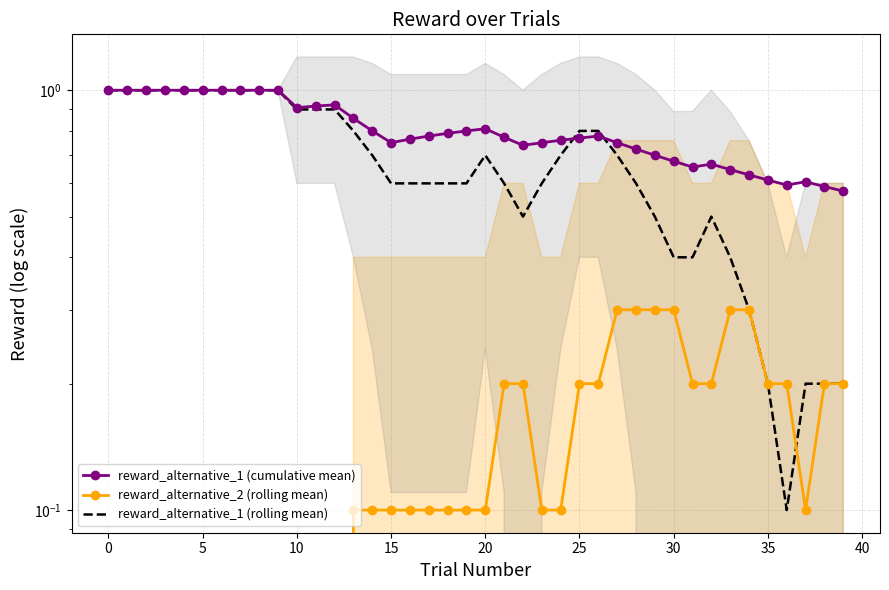

Rank the series by their maximum value, from highest to lowest.

reward_alternative_1 (cumulative mean), reward_alternative_1 (rolling mean), reward_alternative_2 (rolling mean)